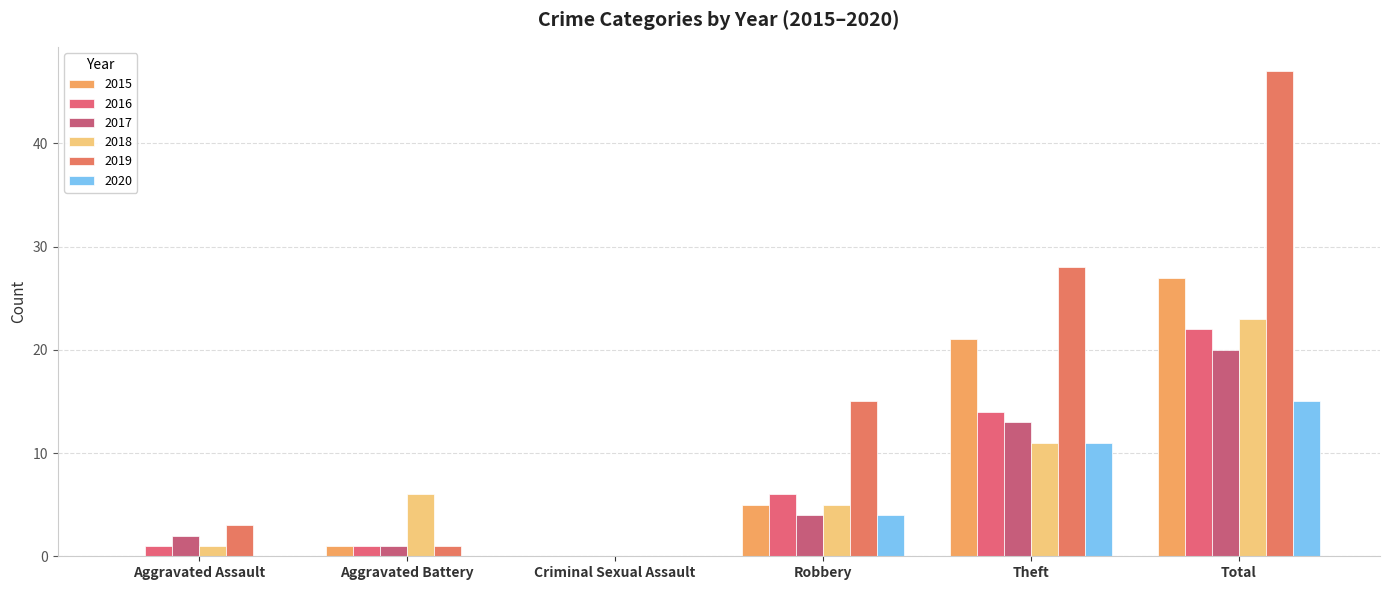

Are the bars grouped side by side (vs. stacked)?

Yes